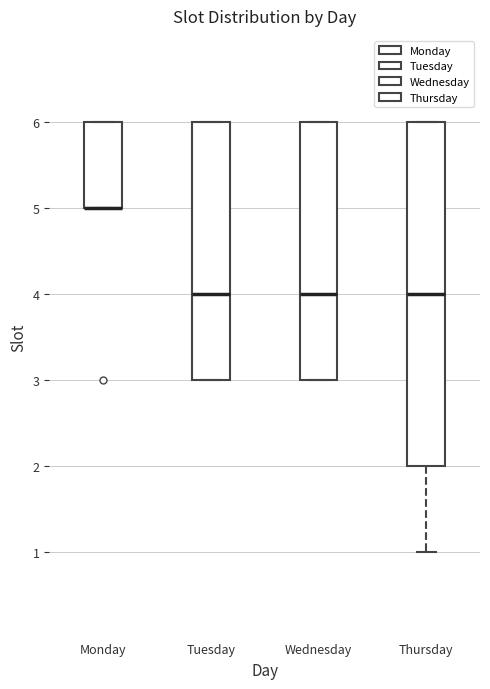

Where is the lower edge of the box for Tuesday on the y-axis? The values are not printed on the chart, so give them approximately, as read against the axis.

3